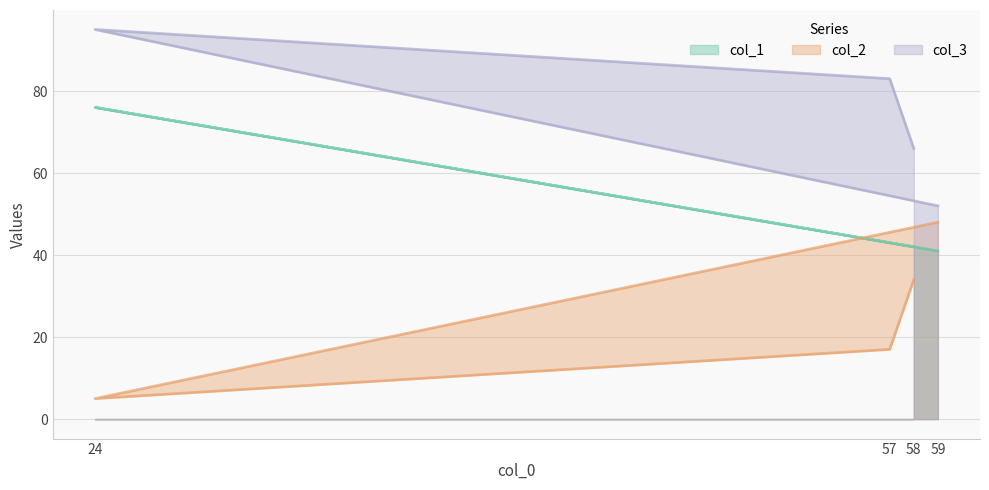

Between 24 and 57, which series saw the biggest shift?

col_1